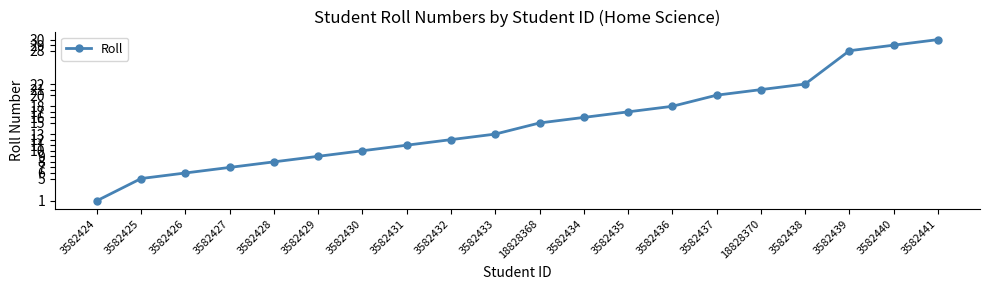

What is the difference between the values at 3582427 and 3582430?

3